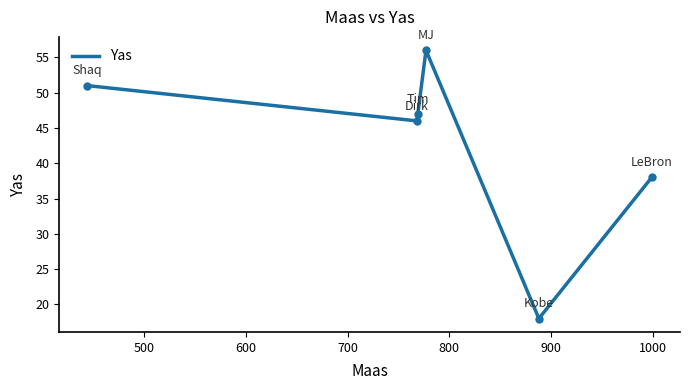

What is the maximum value shown in the chart?

56